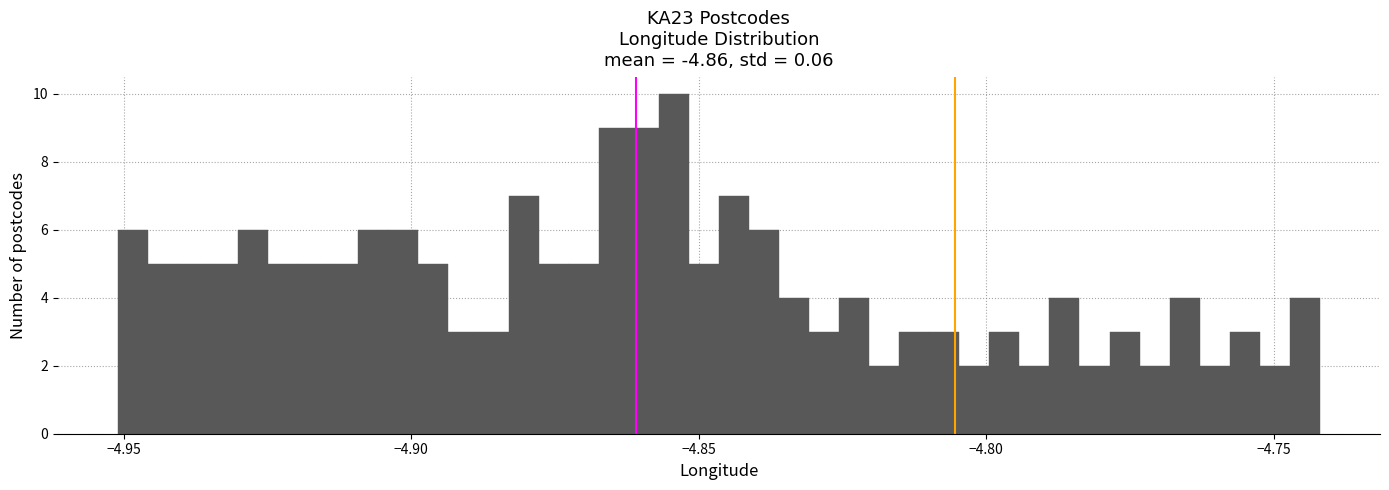

Around what value on the x-axis is the tallest bar? Give the approximate position of its centre, as read against the axis.

-4.855